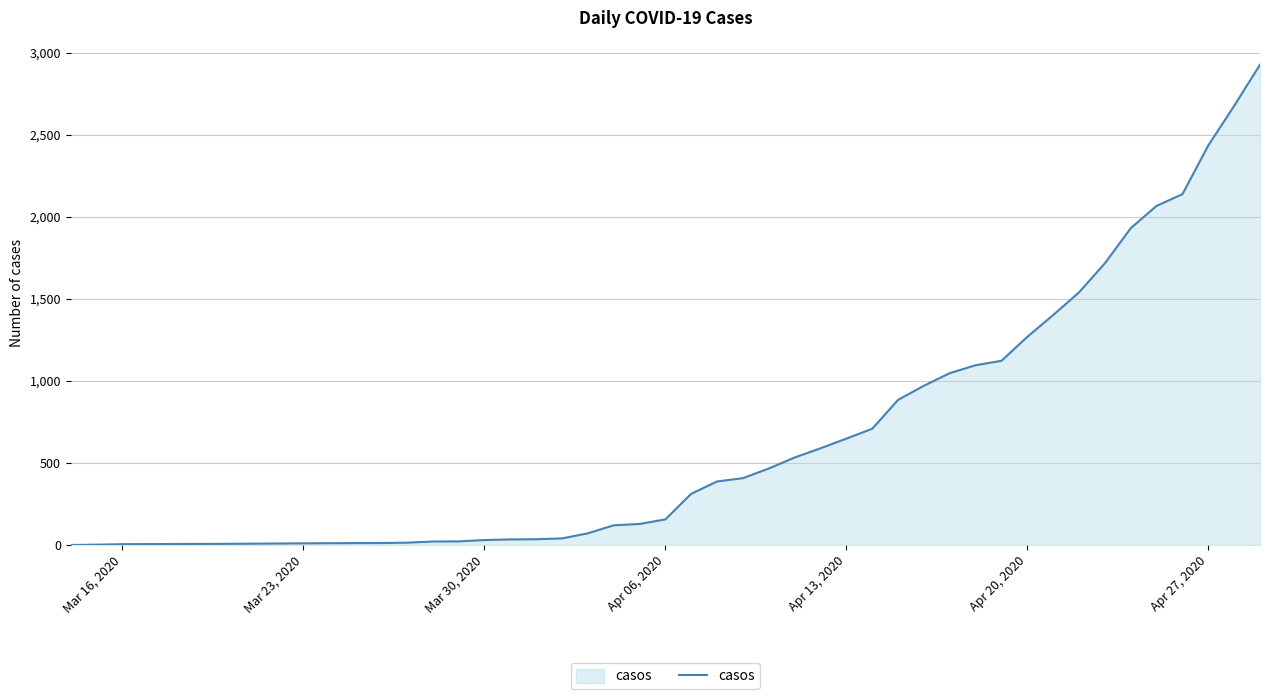

What is the greatest value displayed?

2927